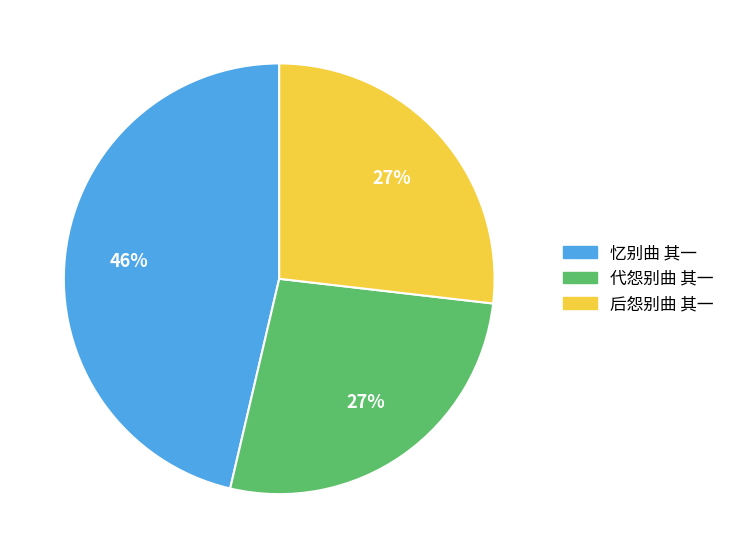

To the nearest percent, what percentage of the pie is 代怨别曲 其一?

27%